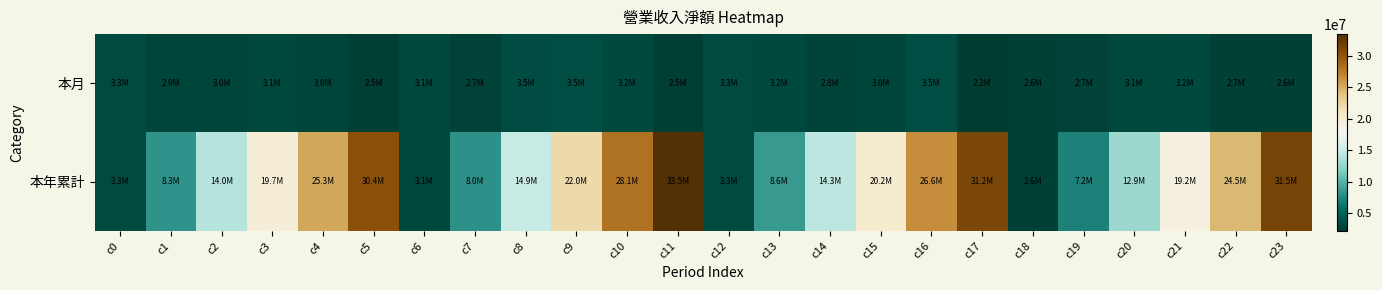

What is the minimum value shown in the chart?

2173686